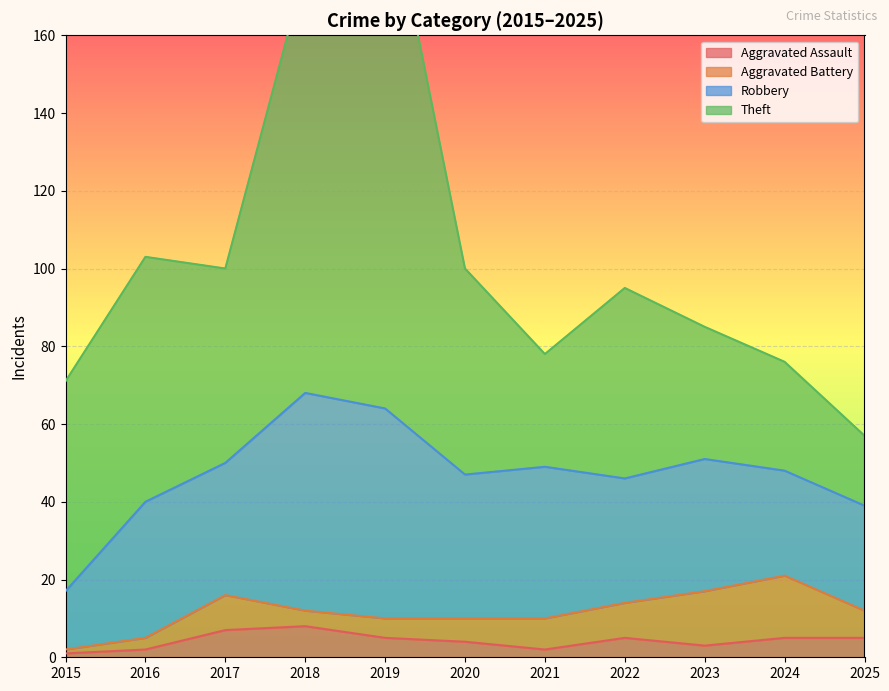

Reading left to right, list all the values displayed in this chart.

Aggravated Assault: 2015=1	2016=2	2017=7	2018=8	2019=5	2020=4	2021=2	2022=5	2023=3	2024=5	2025=5
Aggravated Battery: 2015=1	2016=3	2017=9	2018=4	2019=5	2020=6	2021=8	2022=9	2023=14	2024=16	2025=7
Robbery: 2015=15	2016=35	2017=34	2018=56	2019=54	2020=37	2021=39	2022=32	2023=34	2024=27	2025=27
Theft: 2015=54	2016=63	2017=50	2018=109	2019=138	2020=53	2021=29	2022=49	2023=34	2024=28	2025=18